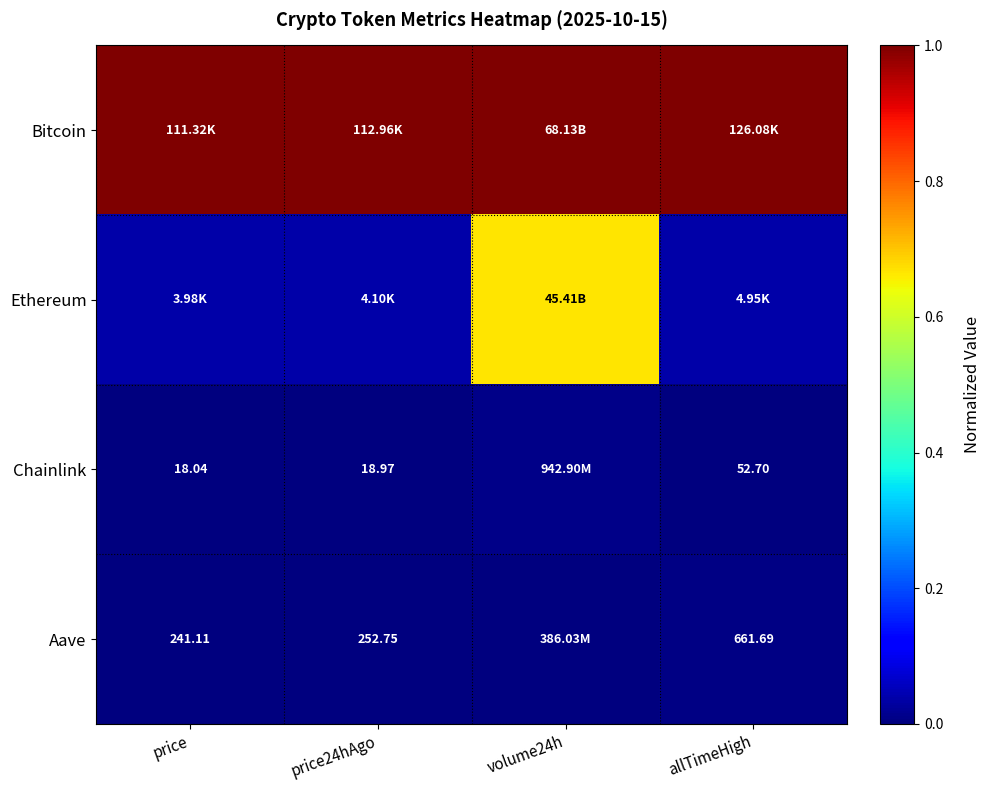

The Chainlink series shows 0.0 at price. True or false?

True